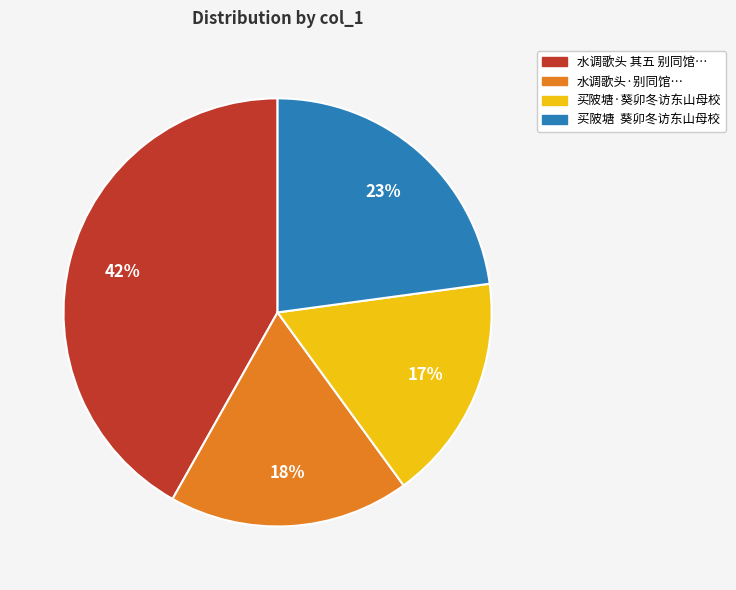

To the nearest percent, what is the difference between the largest and smallest slice percentages?

25%